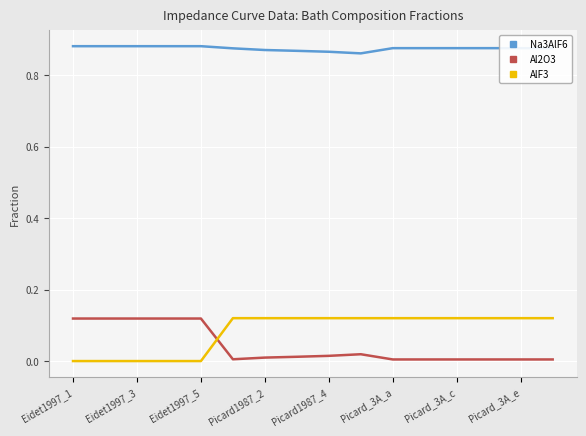

True or false: Na3AlF6 and AlF3 cross at least once.

False